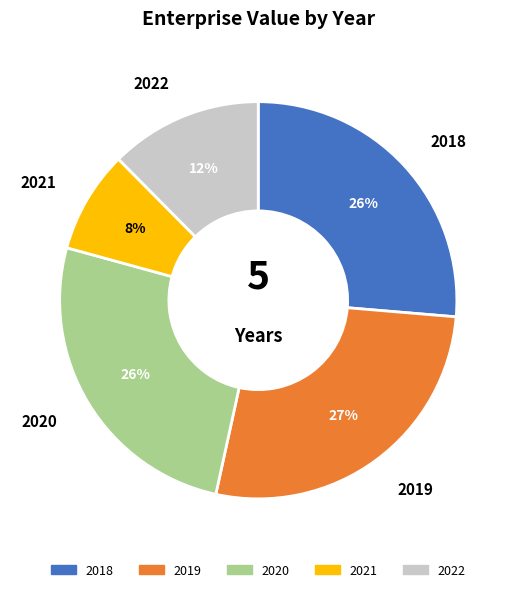

Count the number of slices in the pie.

5